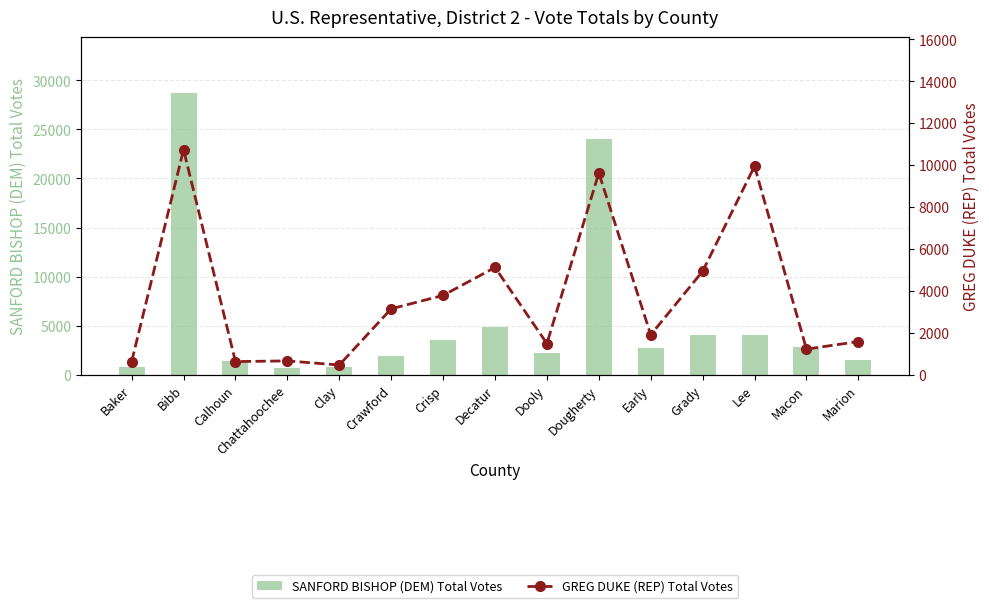

Which has a higher value, Dooly or Grady?

Grady